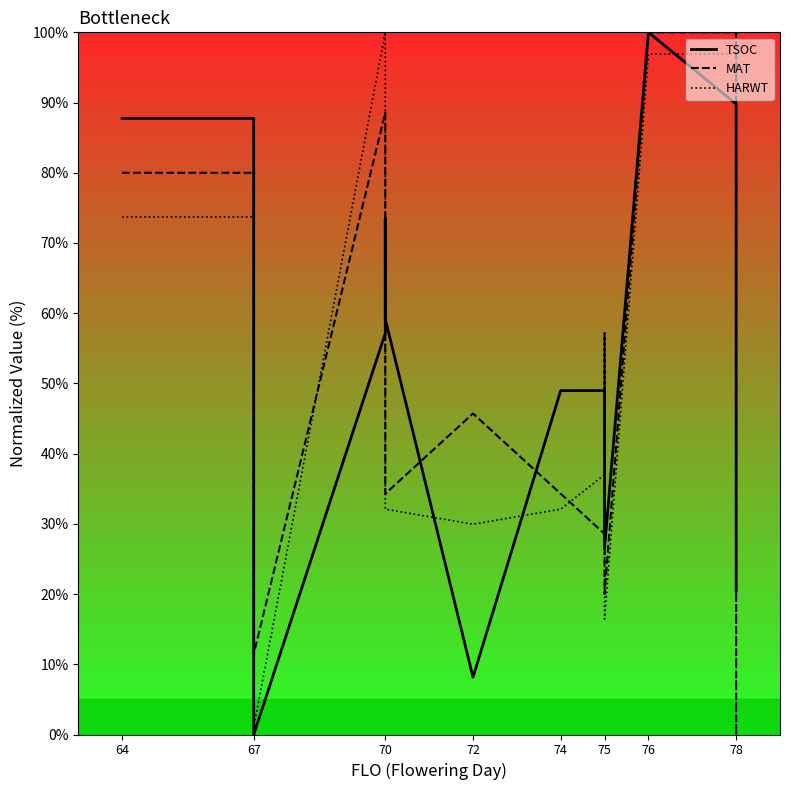

Does the chart have visible grid lines?

No